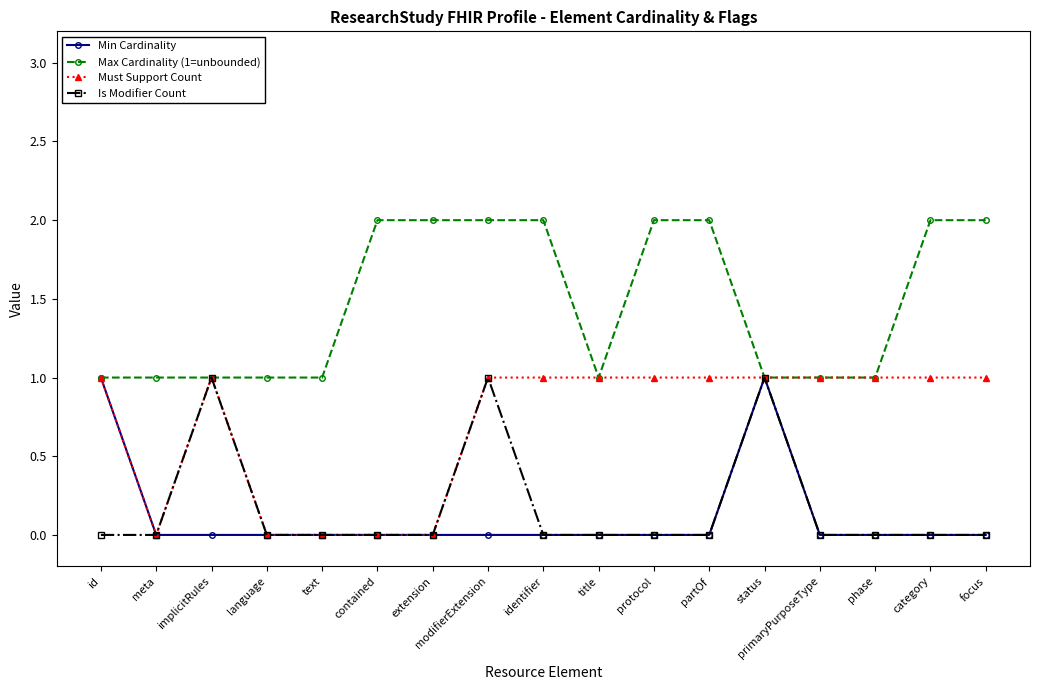

What value does the Max Cardinality (1=unbounded) series have at partOf?

2